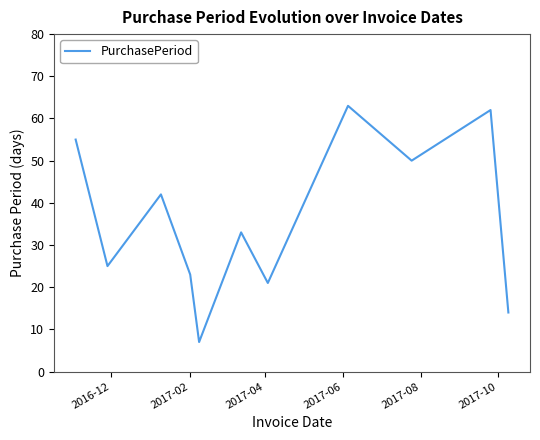

True or false: the data has more than 0 interior local peaks.

True